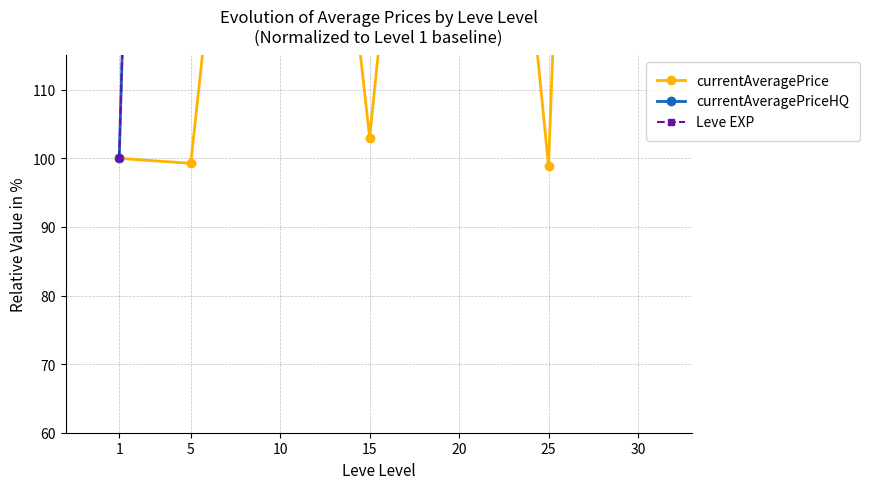

At which label is currentAveragePrice closest to 274?

20